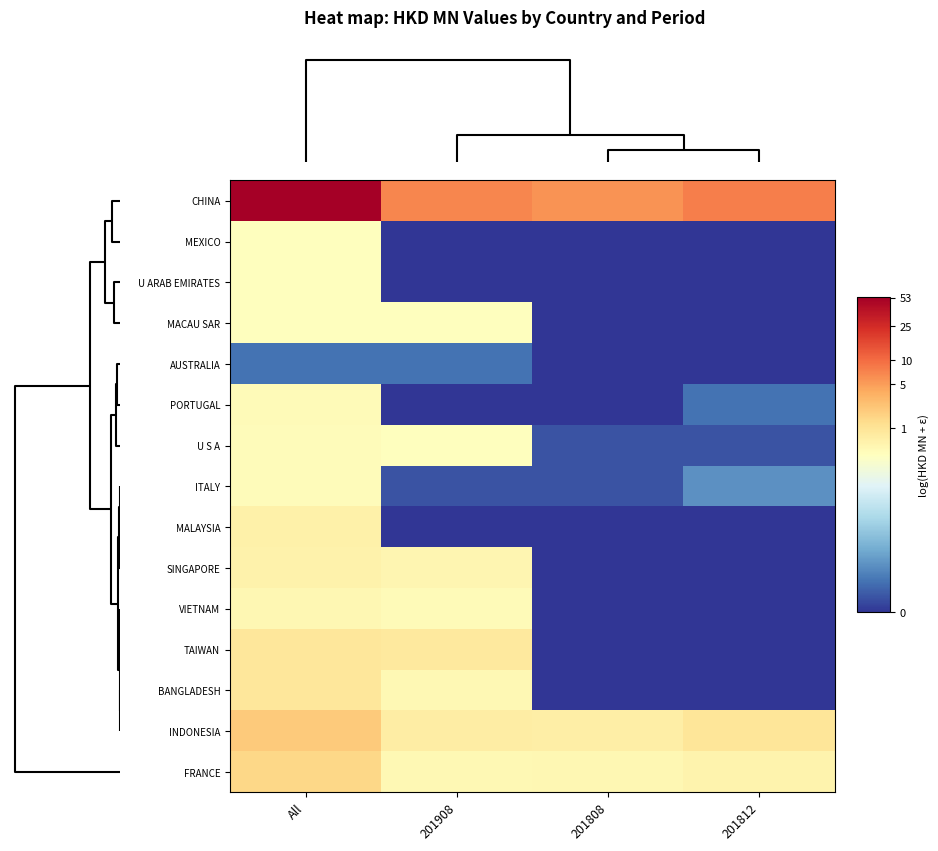

What is the maximum value shown in the chart?

4.0